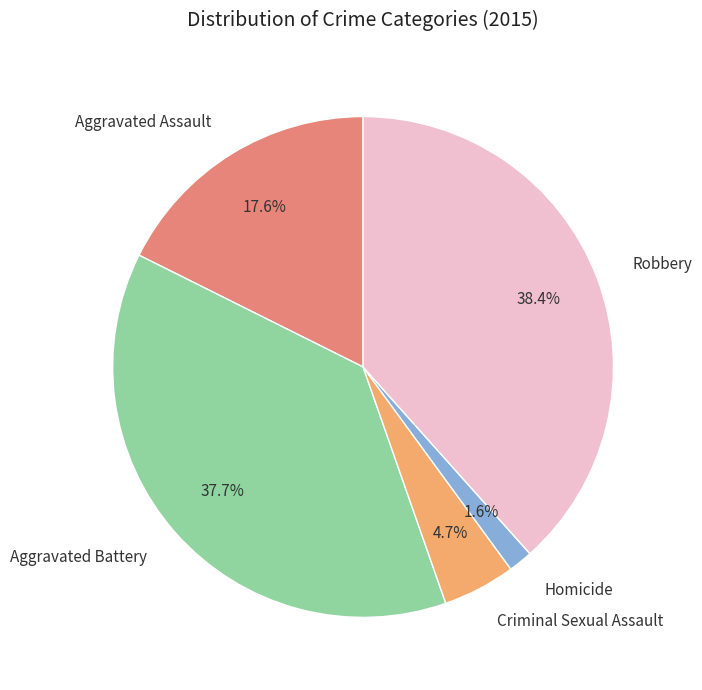

What is the ratio of the value at Robbery to the value at Aggravated Battery?

1.0